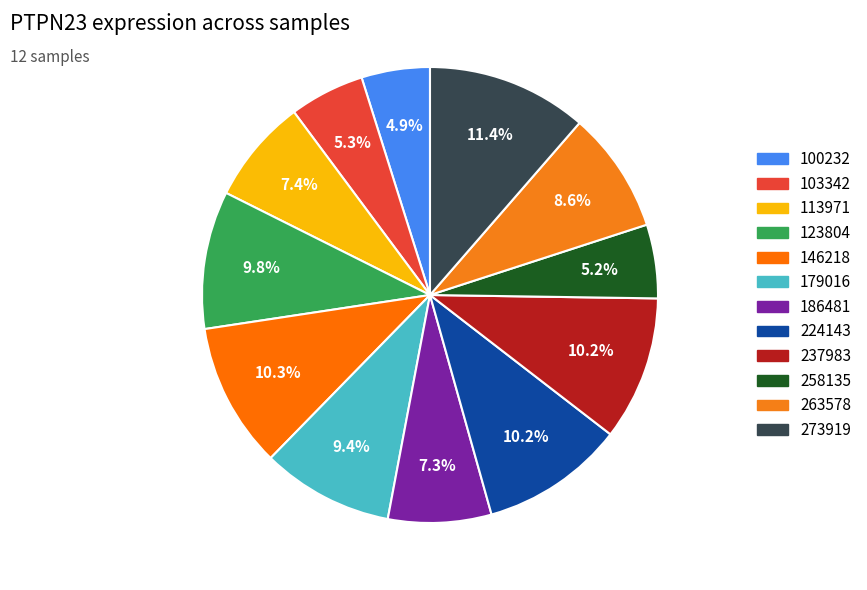

Which category has the biggest portion of the pie?

273919